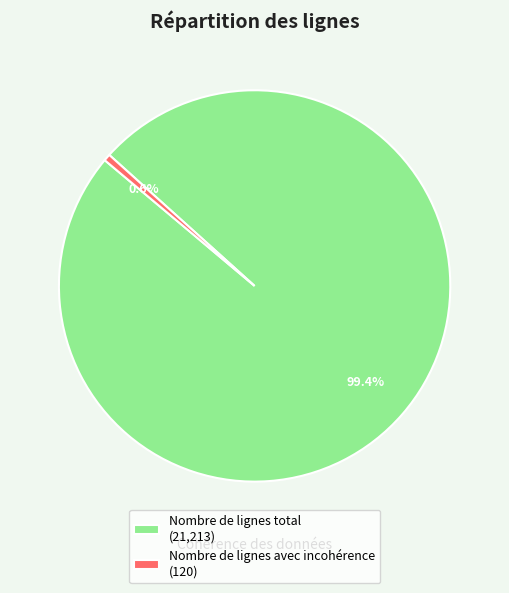

Is there any slice that represents more than half of the pie?

Yes